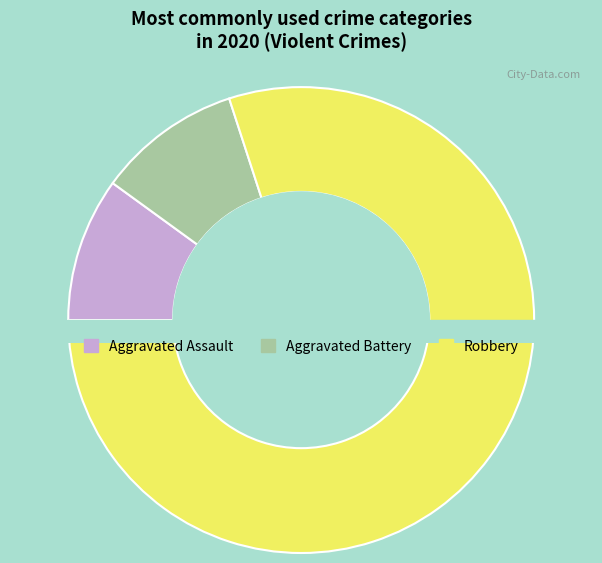

How many segments does this pie chart have?

3